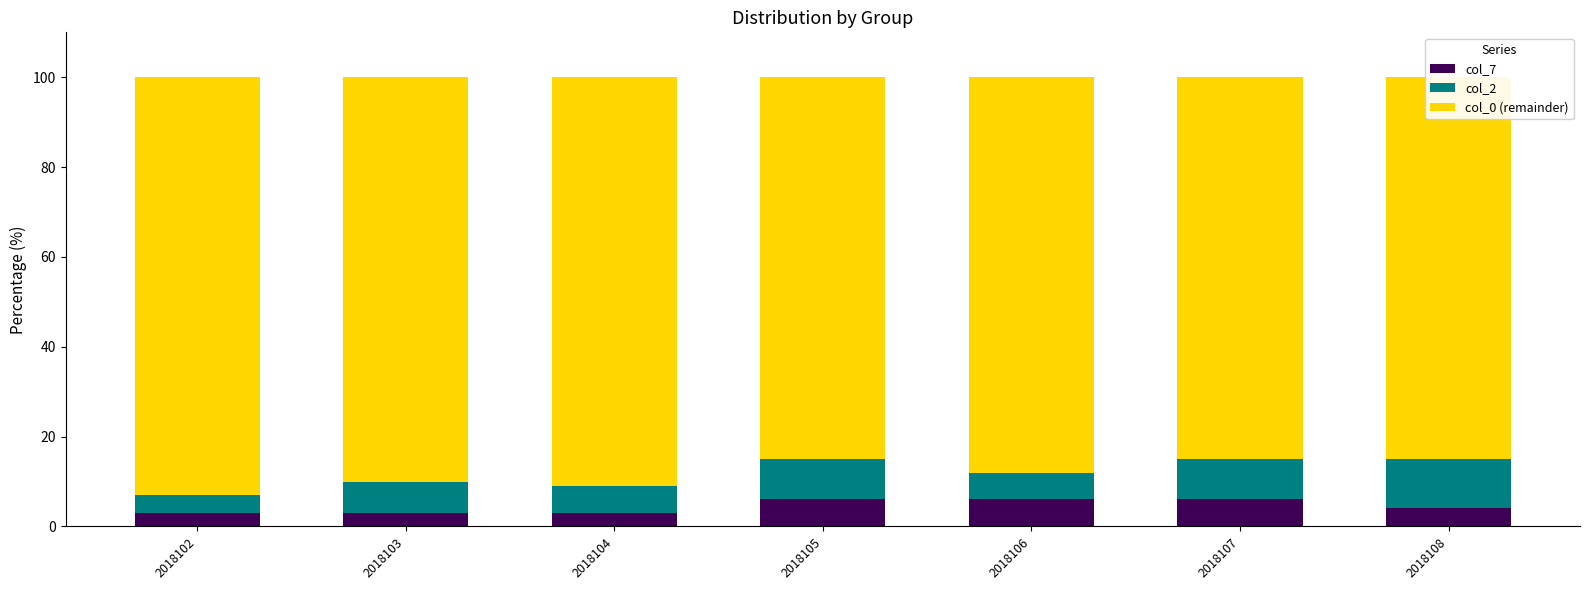

Which series has the largest total across all categories?

col_0 (remainder)